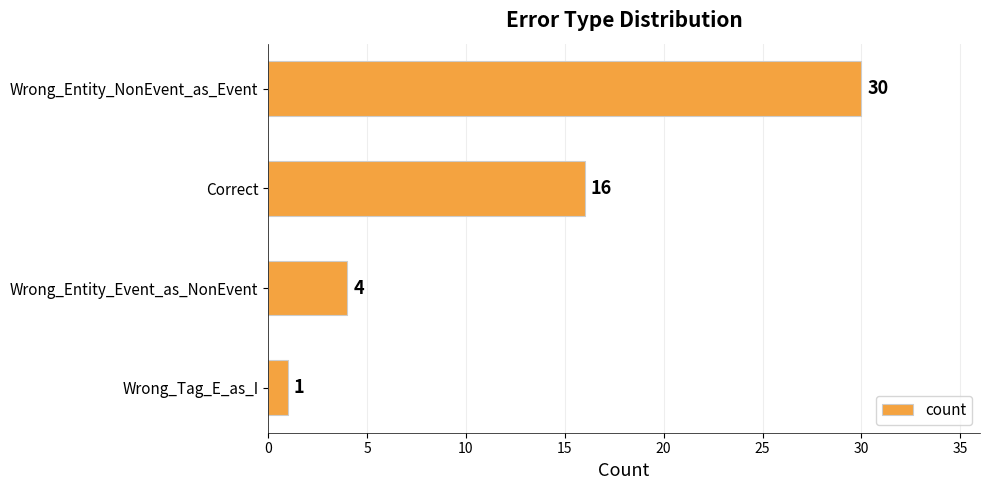

What is the difference between the maximum and minimum values?

29